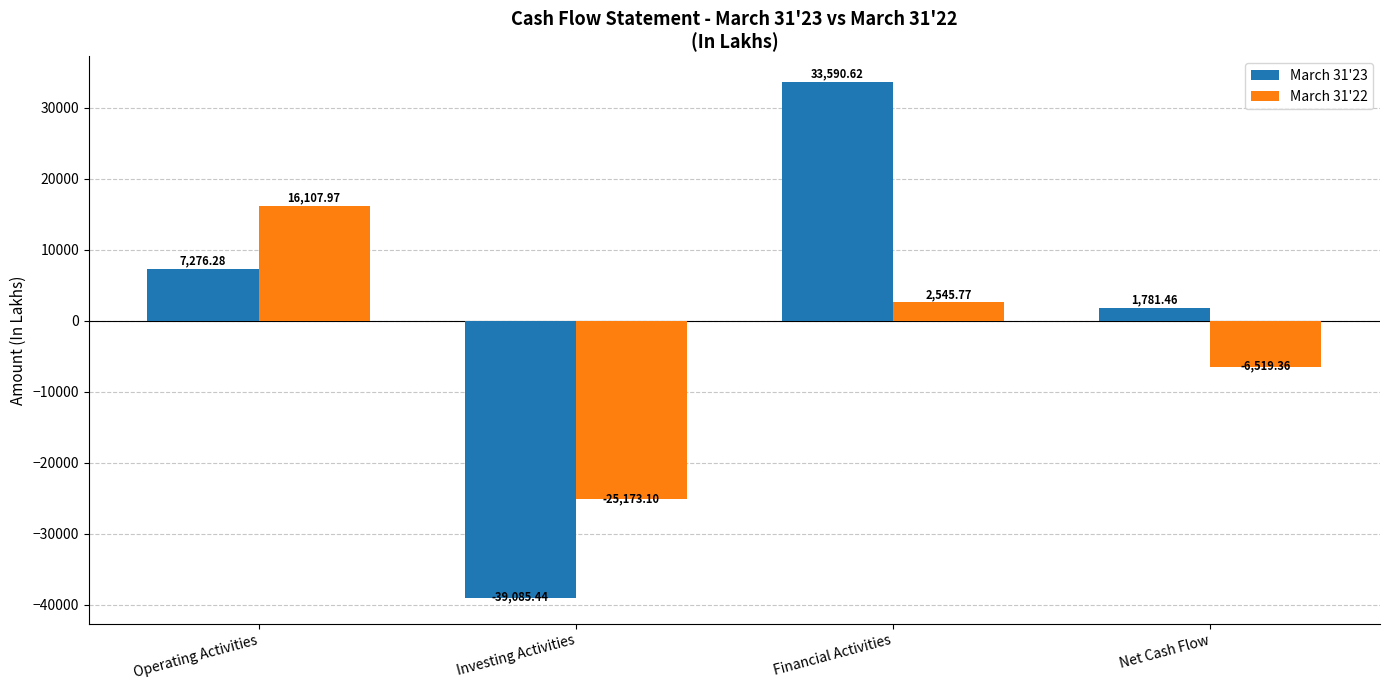

Is it true that March 31'22 equals -3659.6 at Net Cash Flow?

False